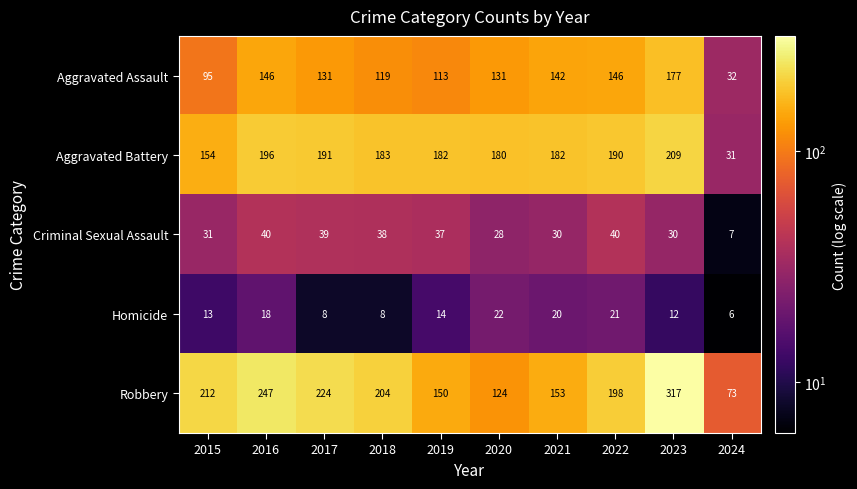

What is the minimum value shown in the chart?

6